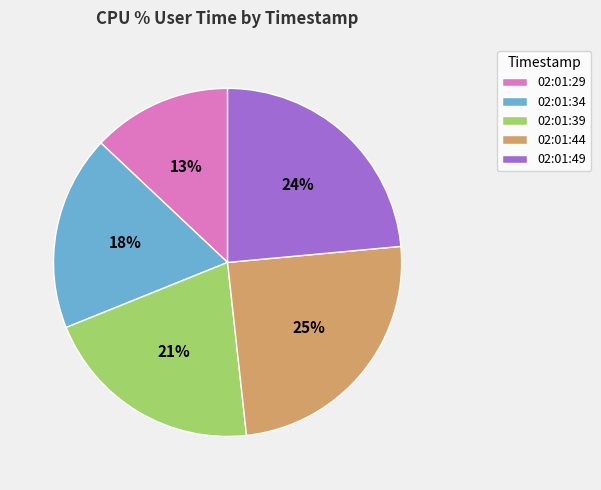

Count the number of slices in the pie.

5